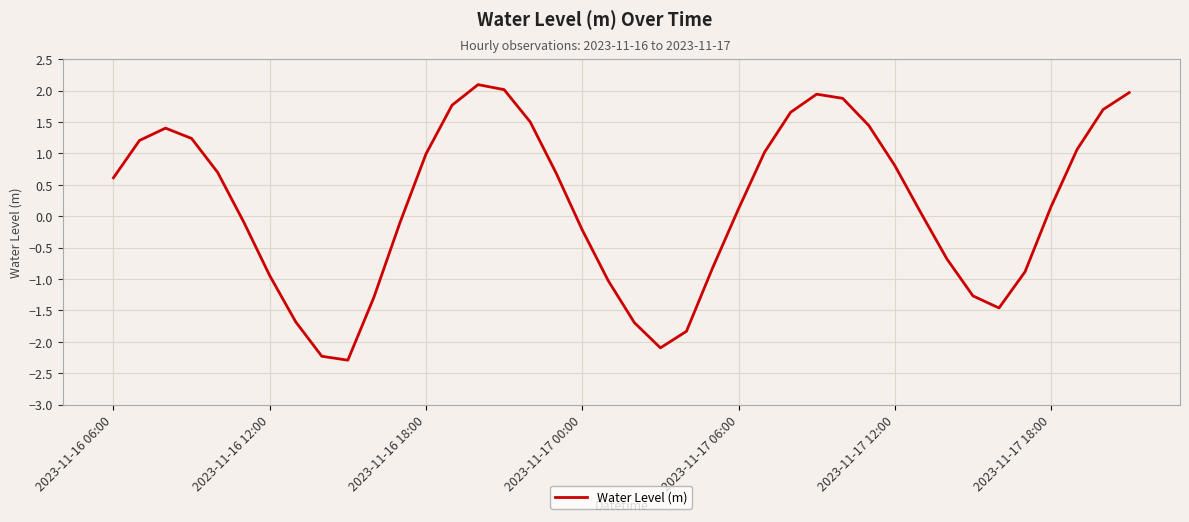

What is the difference between the maximum and minimum values?

4.4